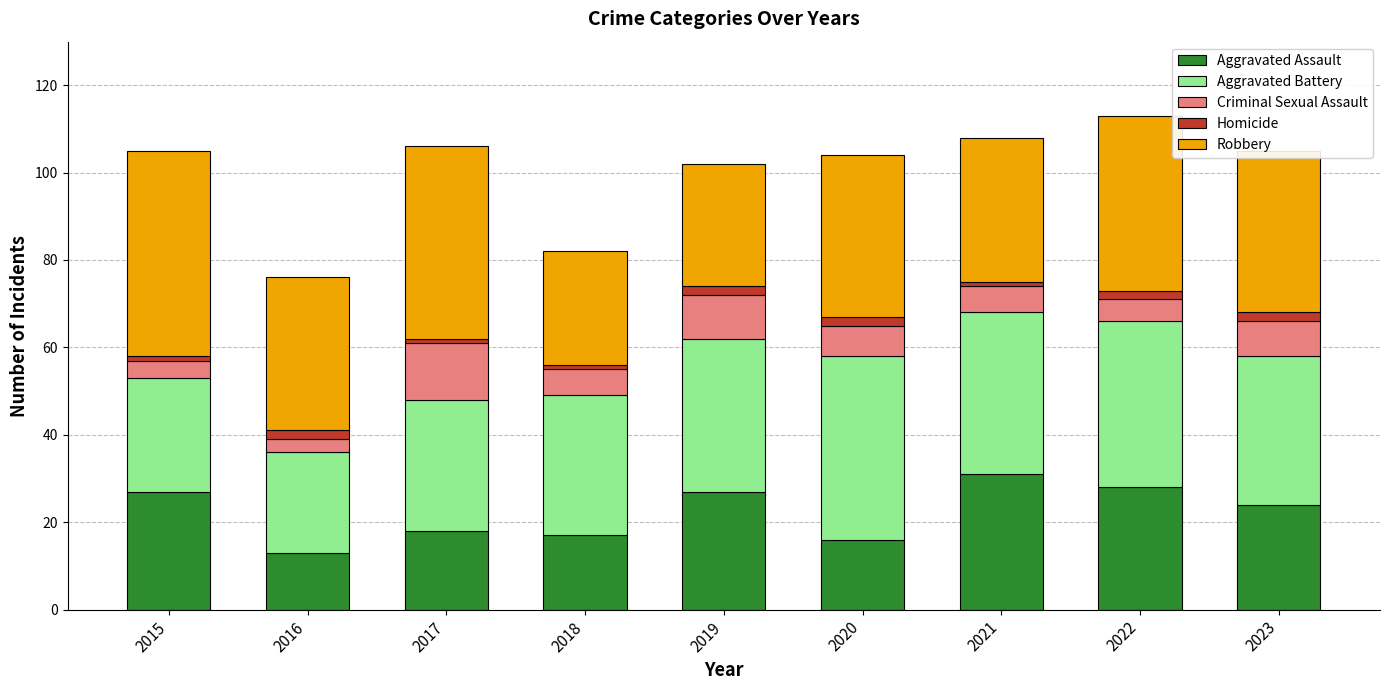

Which category has the highest value in the Aggravated Assault series?

2021